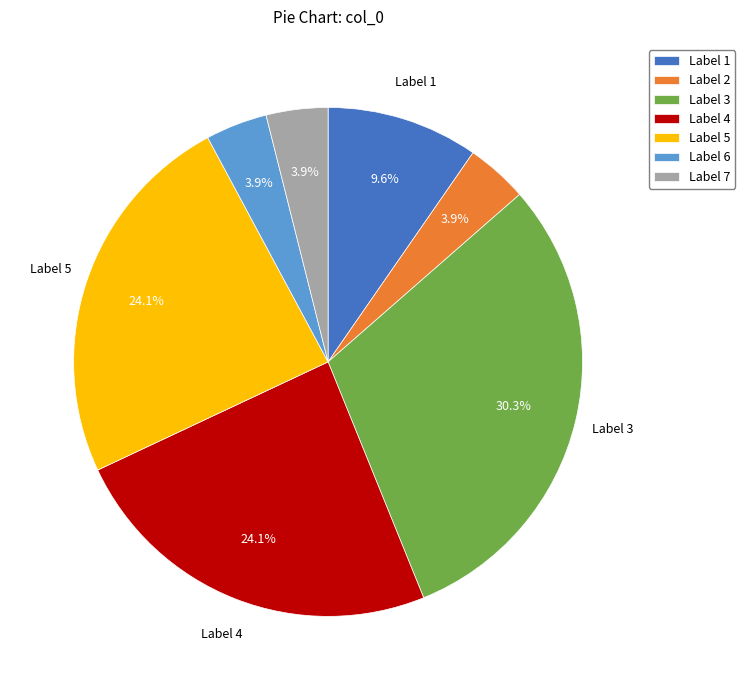

Approximately how many times larger is the value at Label 2 compared to Label 7?

1.0